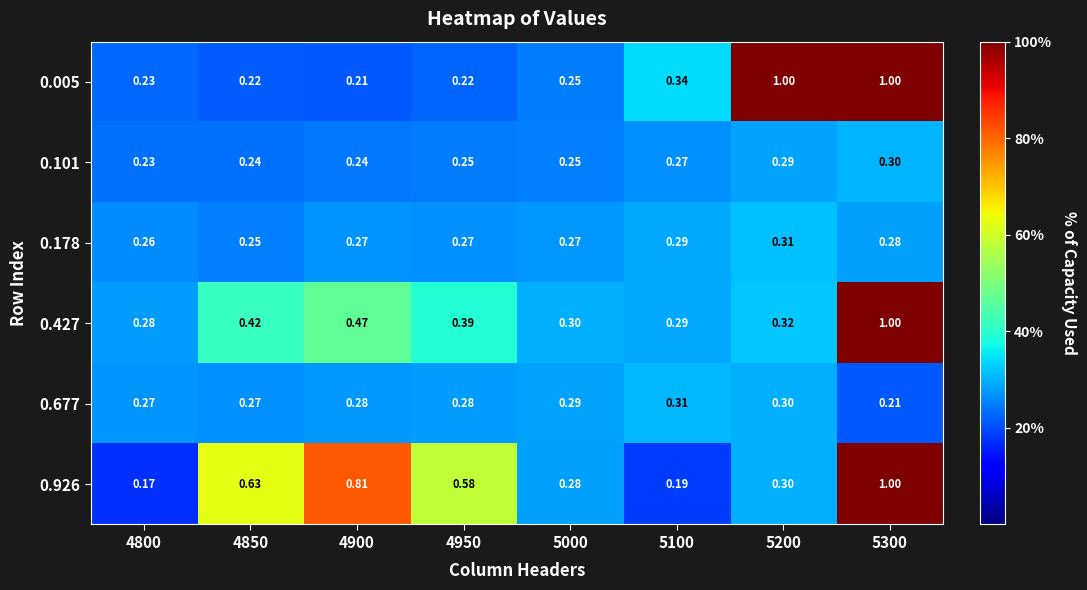

Is the value of 0.926 at 4900 greater than the value of 0.005 at 5100?

Yes